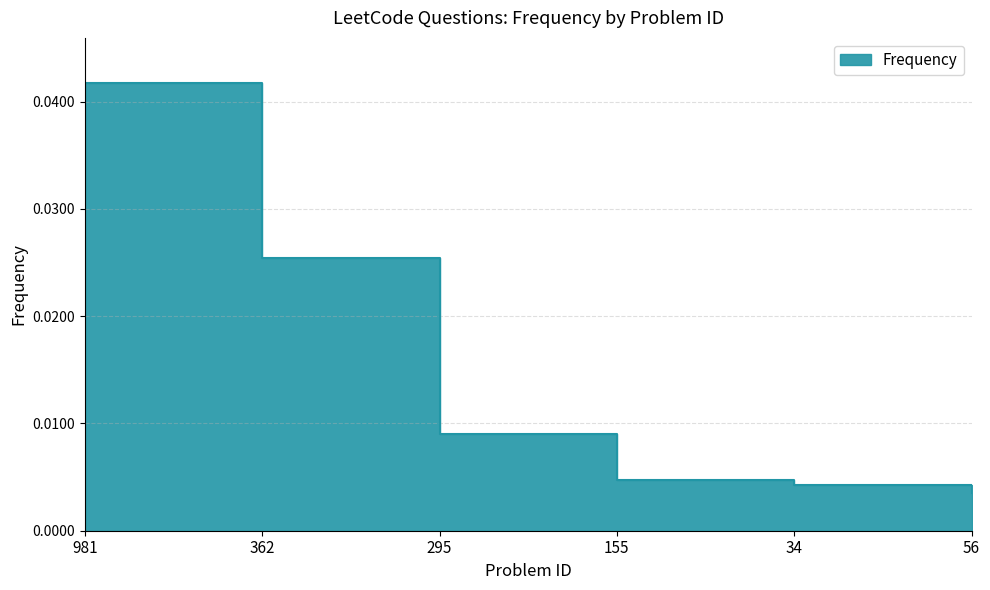

Rank the categories by value from highest to lowest.

981, 362, 295, 155, 34, 56